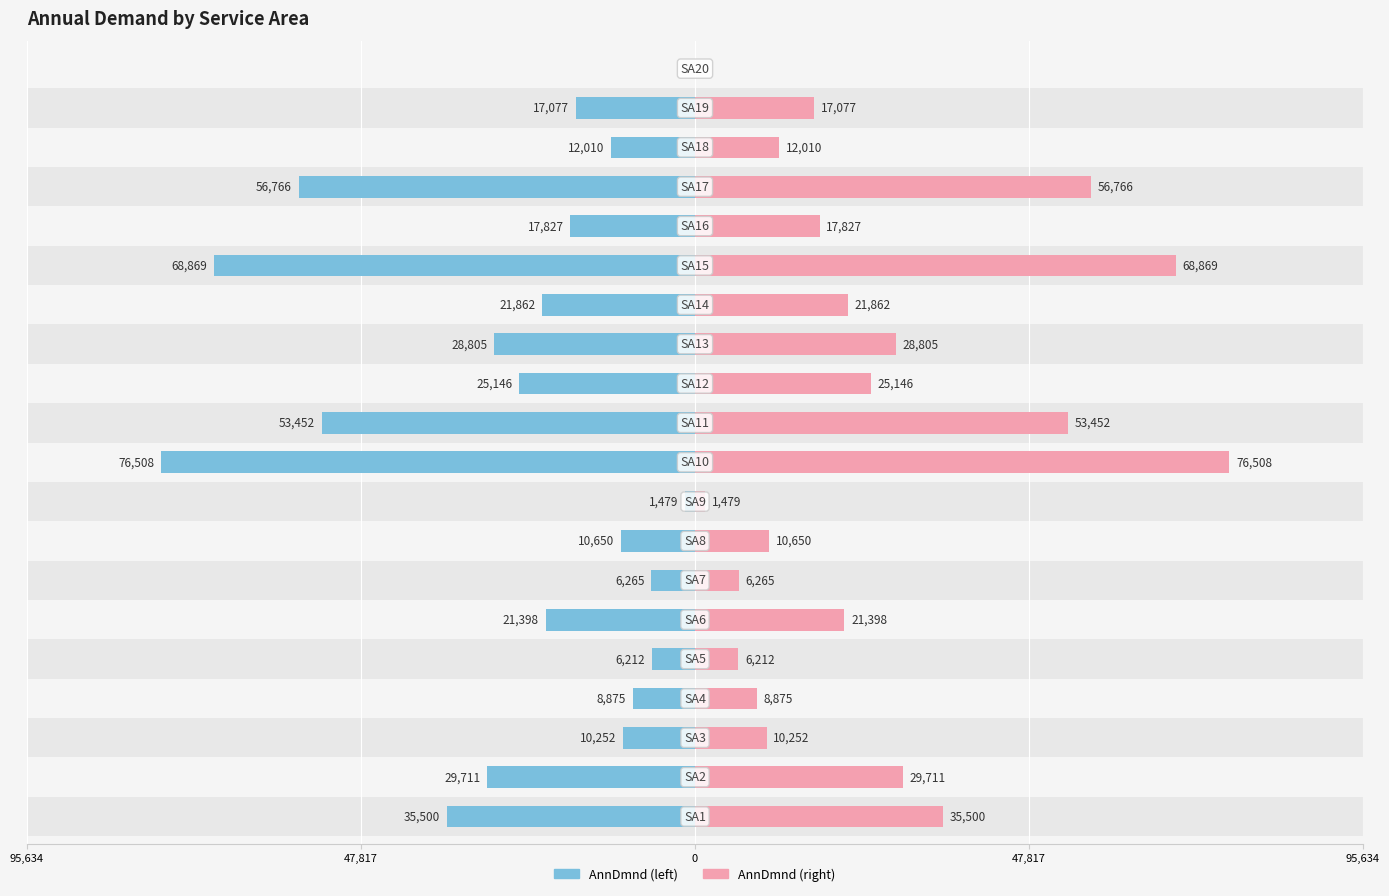

How many values in the AnnDmnd (right) series are below 21397?

10